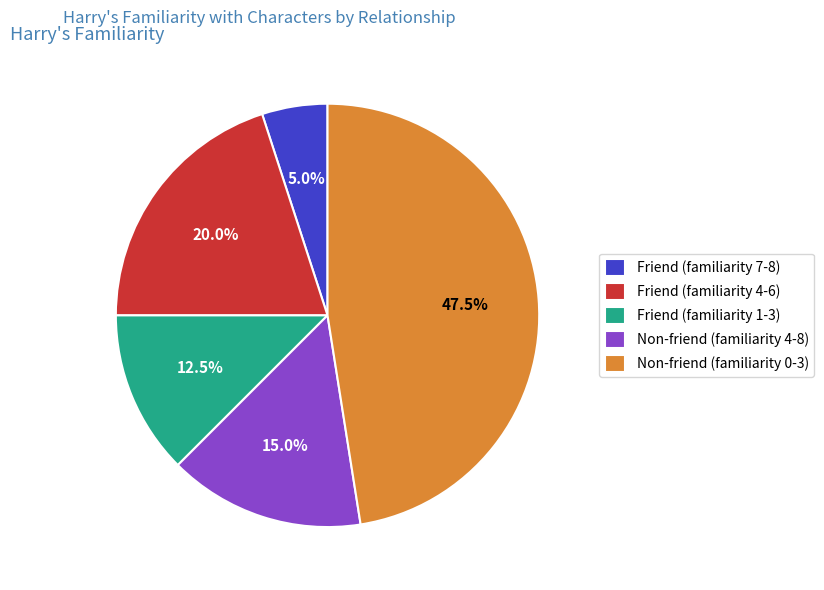

Combined, do Non-friend (familiarity 4-8) and Non-friend (familiarity 0-3) account for over 50%?

Yes